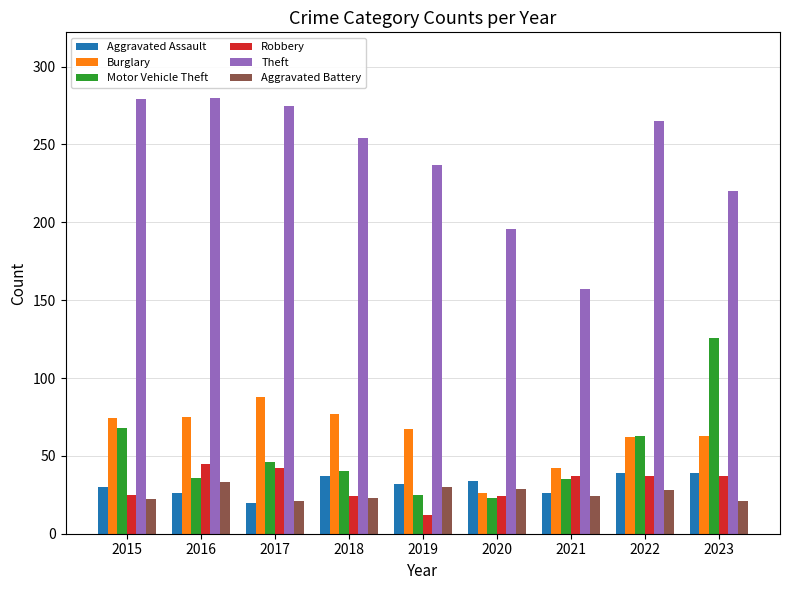

How many series are shown in this chart?

6